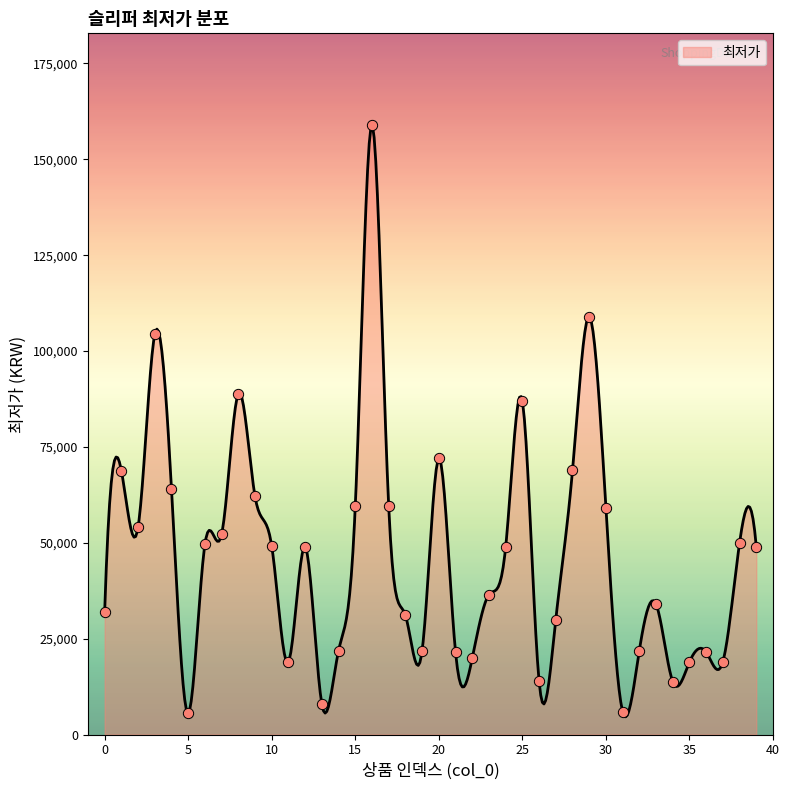

What is the ratio of the value at 7 to the value at 35?

2.8